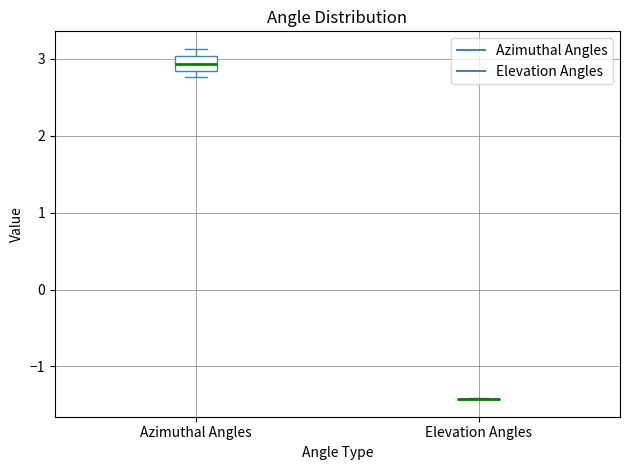

Comparing the boxes themselves (not the whiskers), which one is the tallest?

Azimuthal Angles